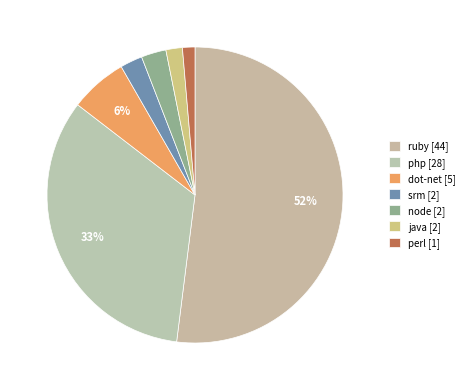

Count the number of slices in the pie.

7